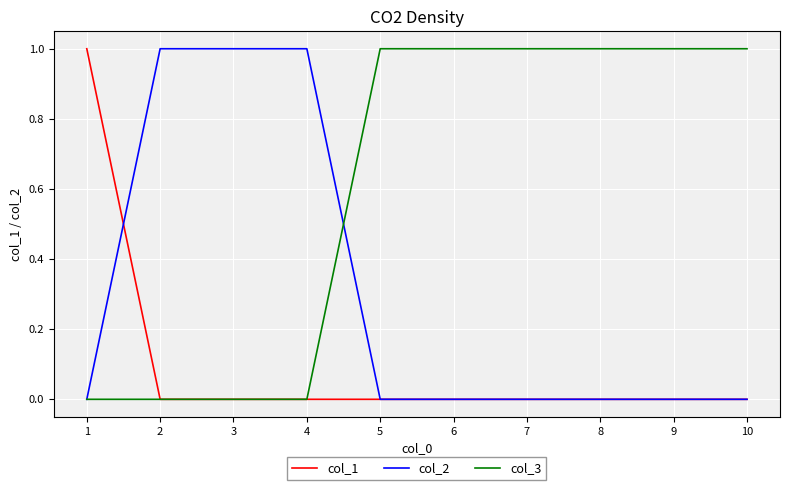

Rank the series by their average value, from highest to lowest.

col_3, col_2, col_1